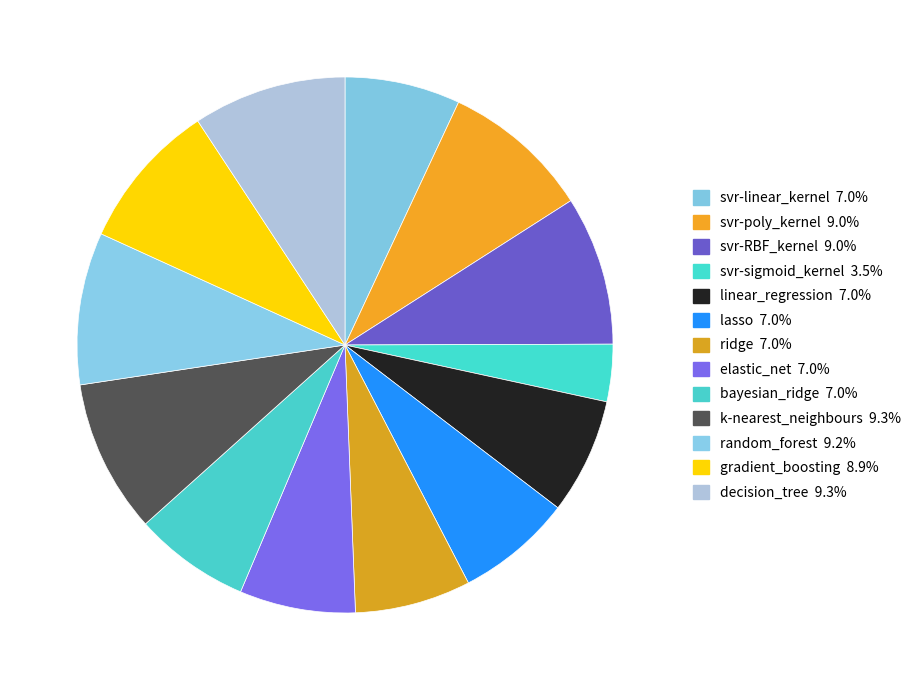

The elastic_net slice represents 13% of the pie. True or false?

False